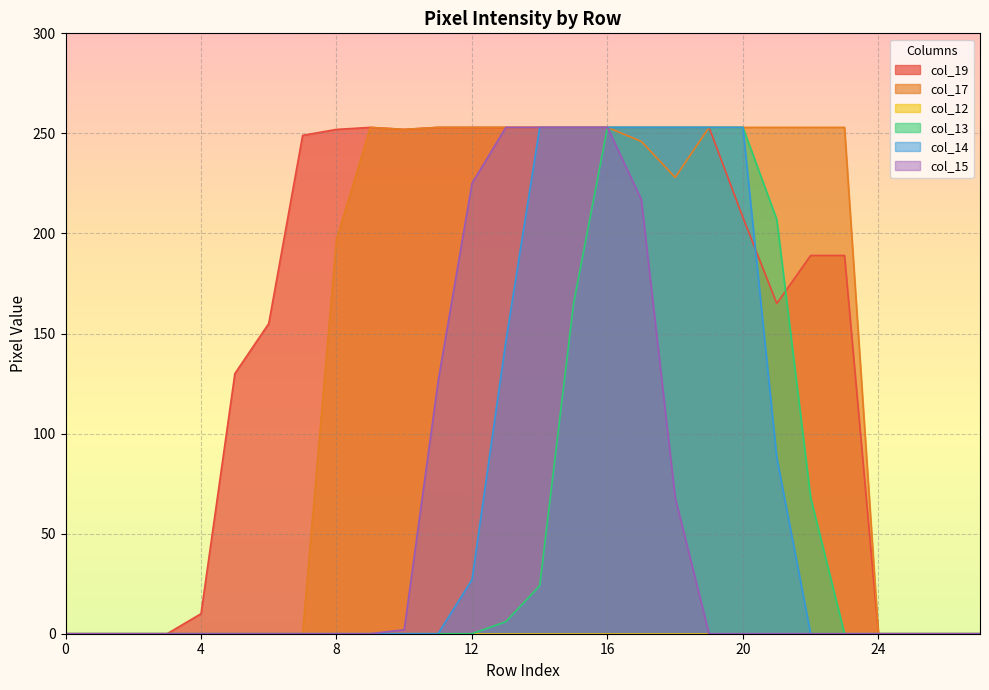

Count the number of categories in the chart.

28